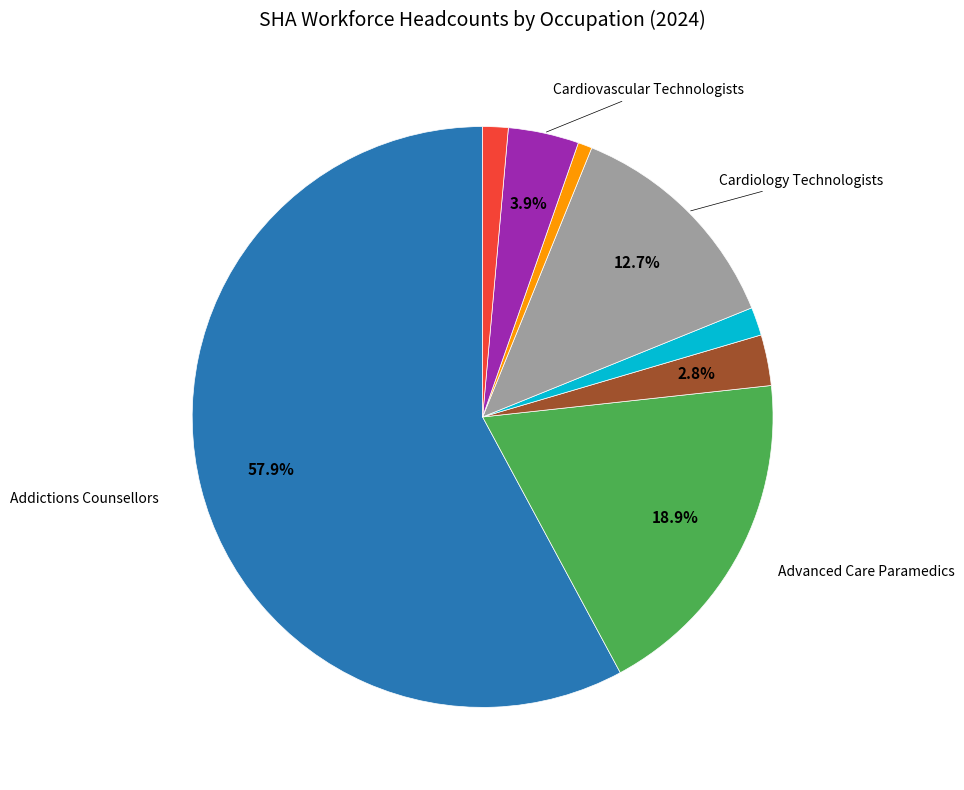

Is there a majority slice in this chart?

Yes